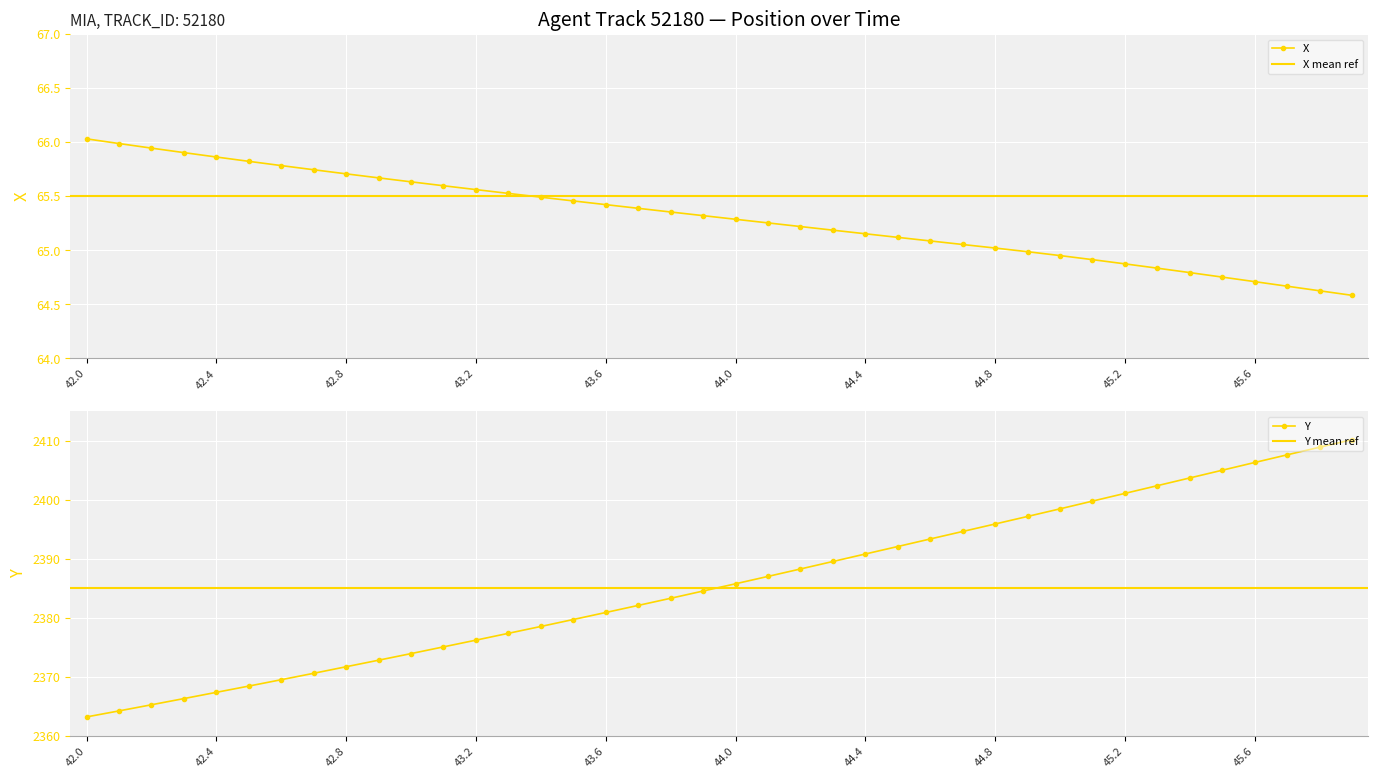

Rank the categories by X value from highest to lowest.

42.0, 42.1, 42.2, 42.3, 42.4, 42.5, 42.6, 42.7, 42.8, 42.9, 43.0, 43.1, 43.2, 43.3, 43.4, 43.5, 43.6, 43.7, 43.8, 43.9, 44.0, 44.1, 44.2, 44.3, 44.4, 44.5, 44.6, 44.7, 44.8, 44.9, 45.0, 45.1, 45.2, 45.3, 45.4, 45.5, 45.6, 45.7, 45.8, 45.9